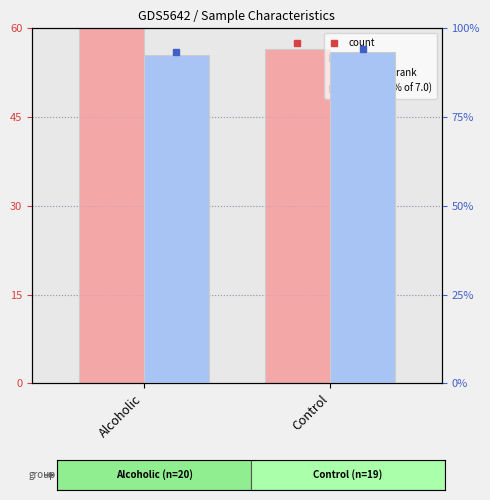

Reading left to right, list all the values displayed in this chart.

Mean Age: Alcoholic=62.0	Control=56.5
Brain pH (% of 7.0): Alcoholic=92.4	Control=93.3